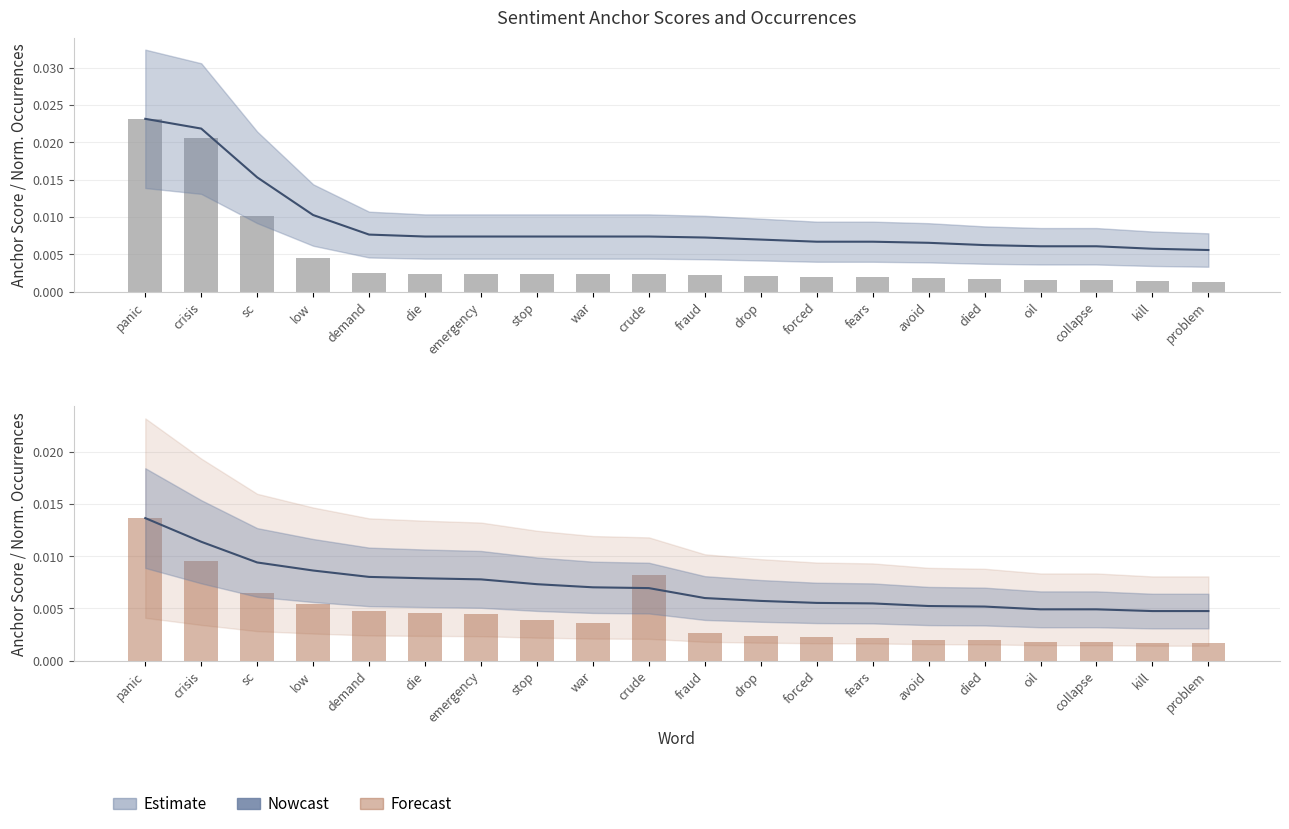

What is the total value across all series at crisis?

0.1